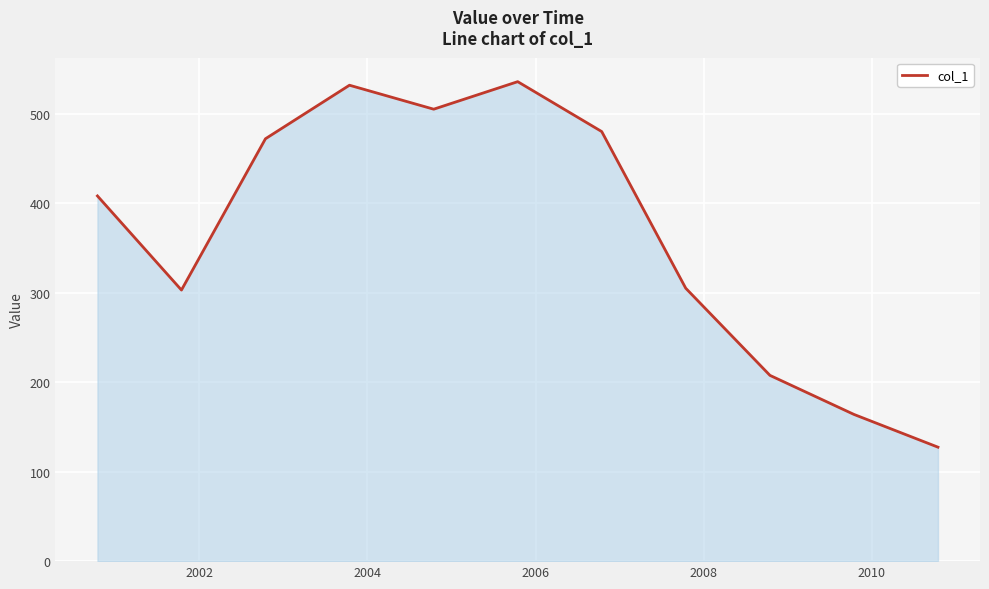

What is the smallest value displayed?

127.3